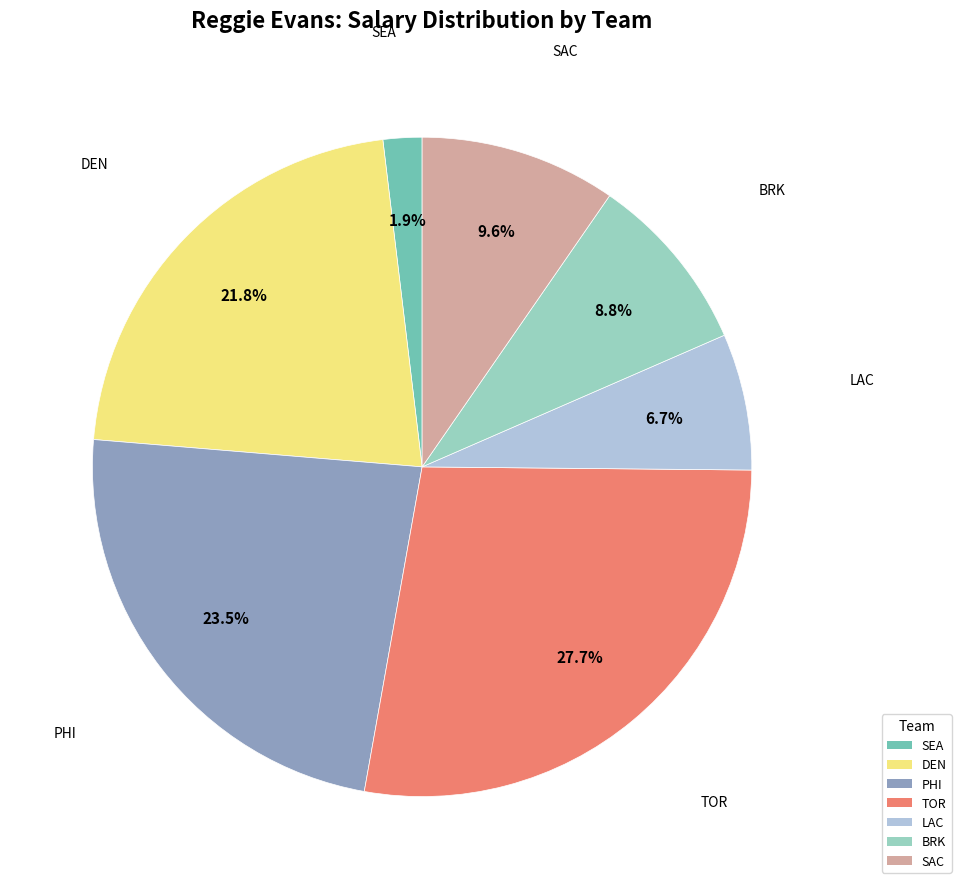

True or false: SEA accounts for 2% of the total.

True